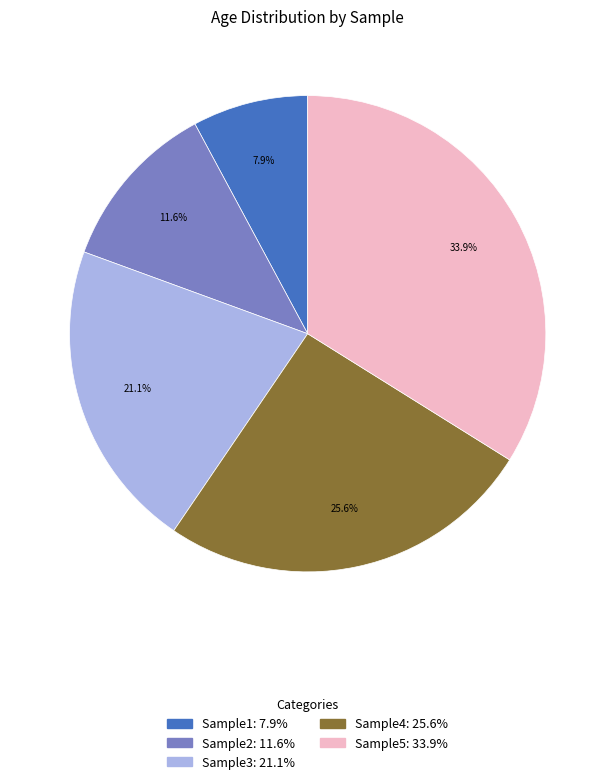

Do Sample1 and Sample5 together represent more than half of the pie?

No